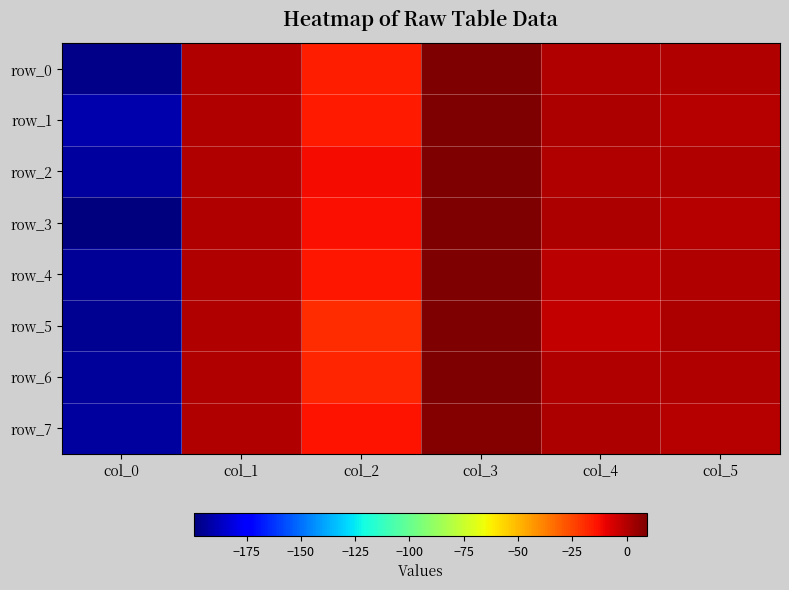

What is the difference between the row_4 values at col_0 and col_5?

195.4